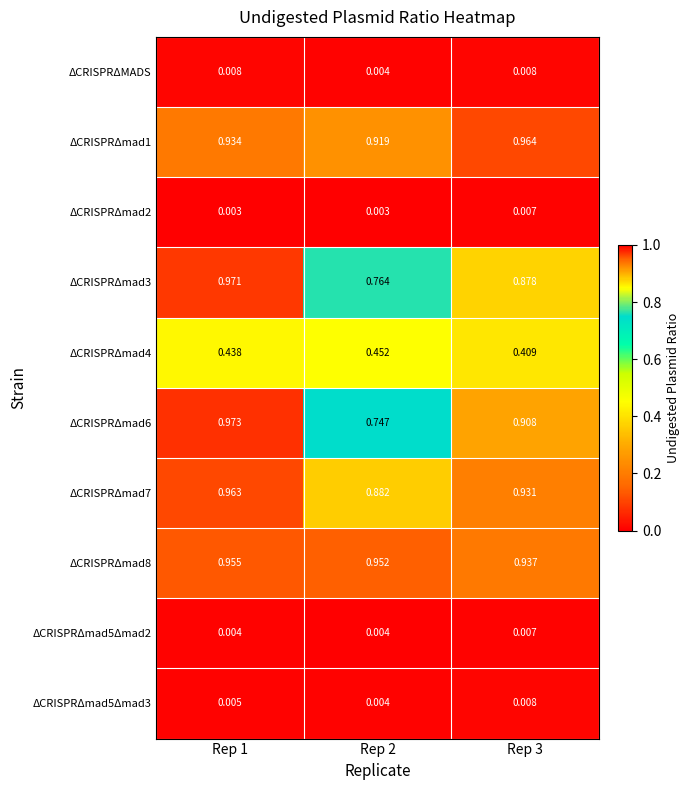

How many series are shown in this chart?

10